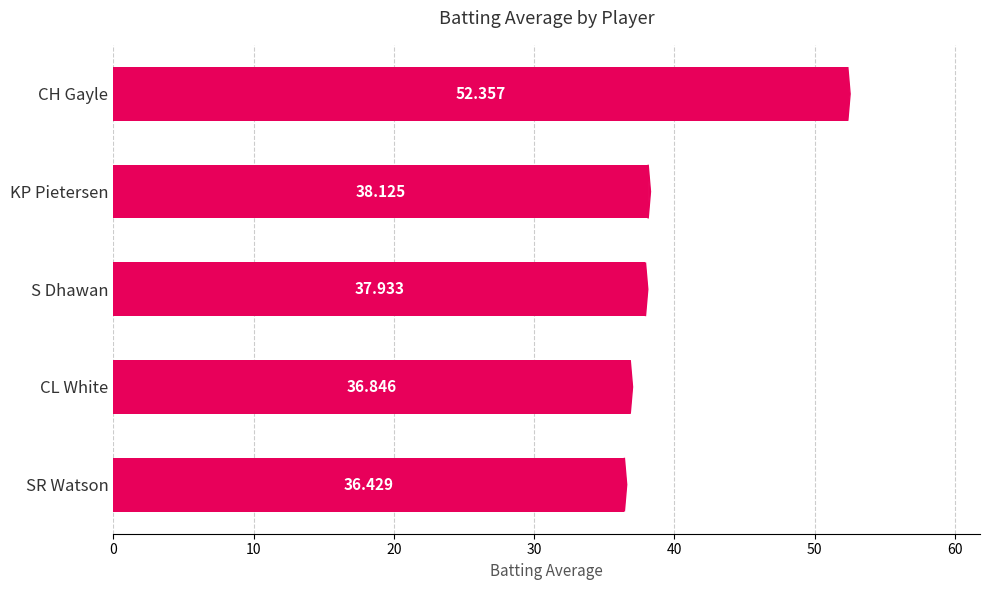

What is the label of the 1st bar from the bottom?

SR Watson